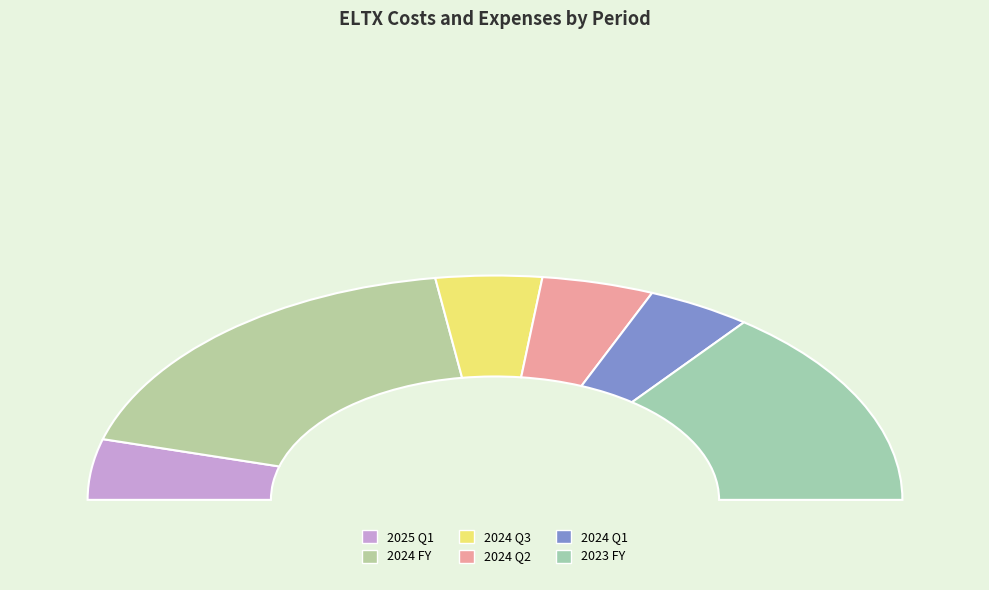

What percentage do 2025 Q1 and 2024 Q3 together represent?

17.1%